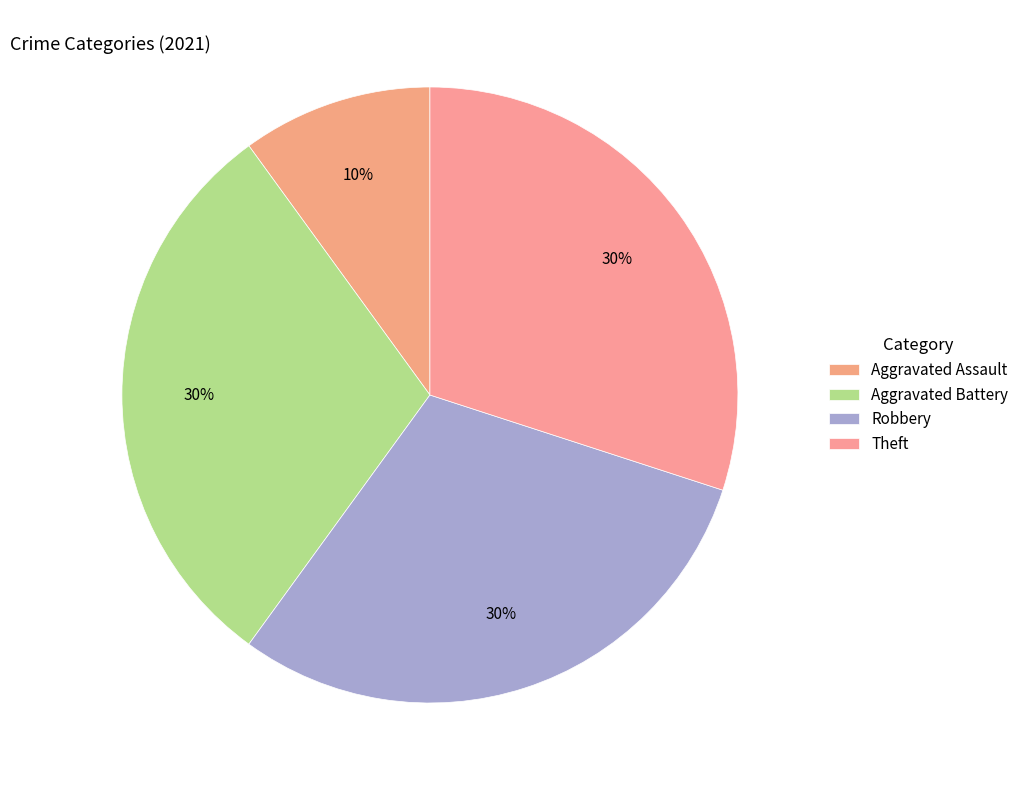

How many segments does this pie chart have?

4